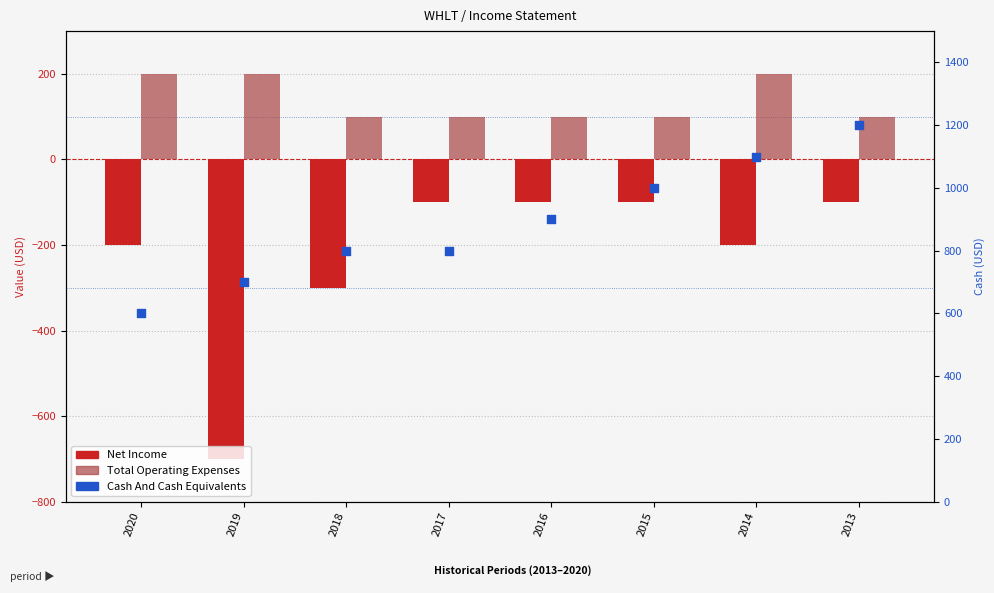

At which category is the sum across all series the highest?

2013